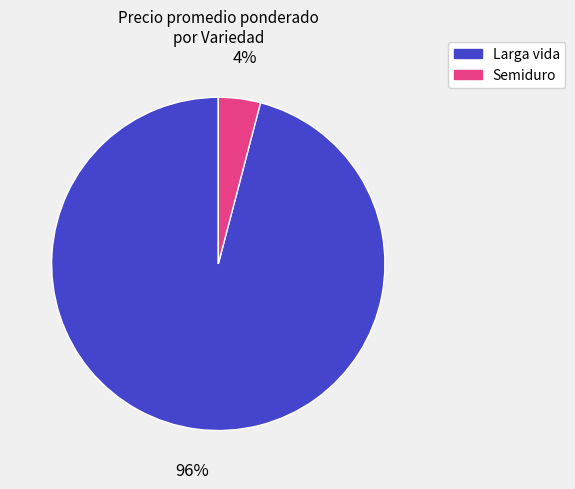

To the nearest percent, what portion does Larga vida represent?

96%